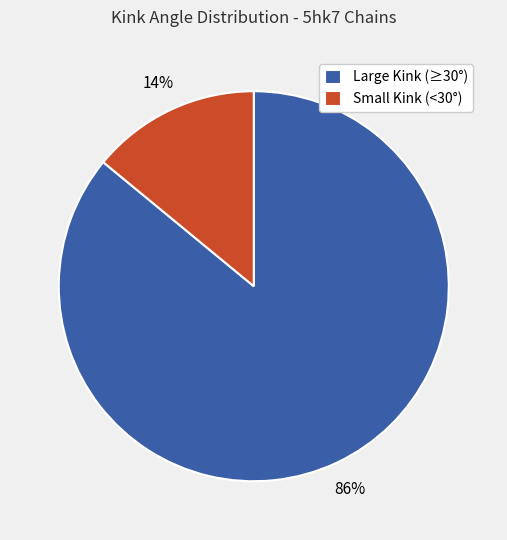

Which category accounts for the majority?

Large Kink (≥30°)